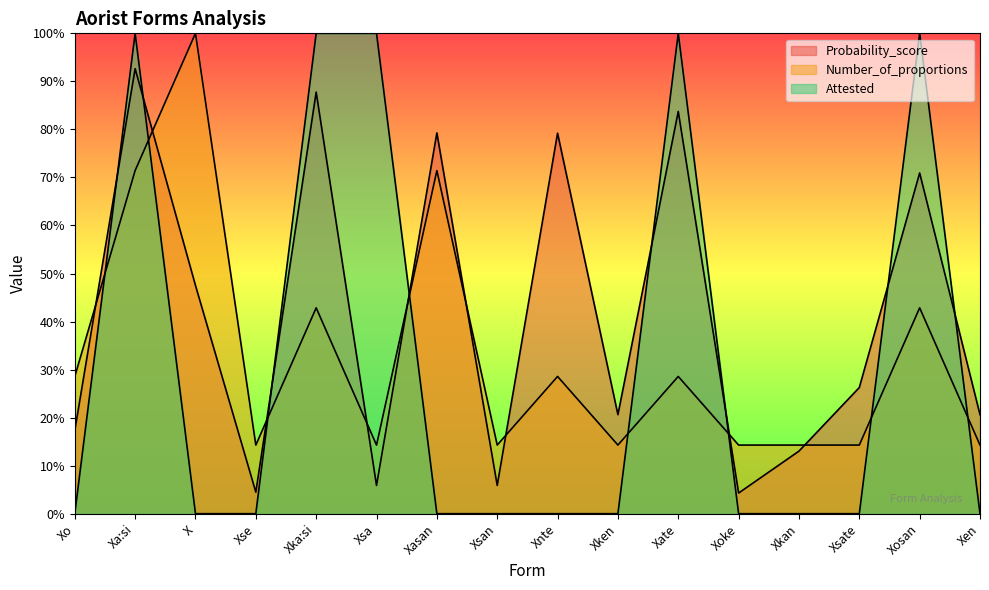

At which category does the chart reach its peak across all series?

X